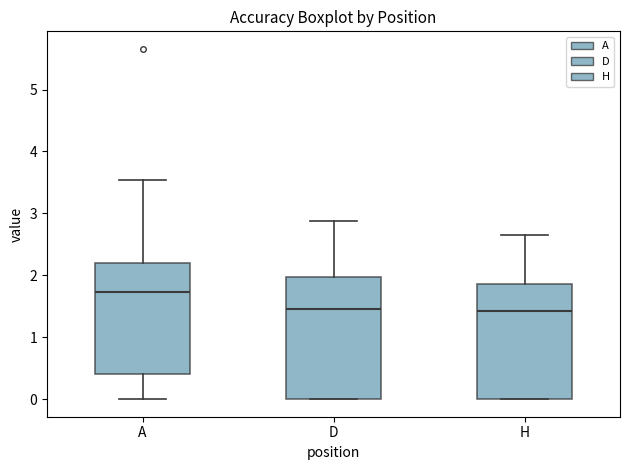

Where is the upper edge of the box for A on the y-axis? The values are not printed on the chart, so give them approximately, as read against the axis.

2.2